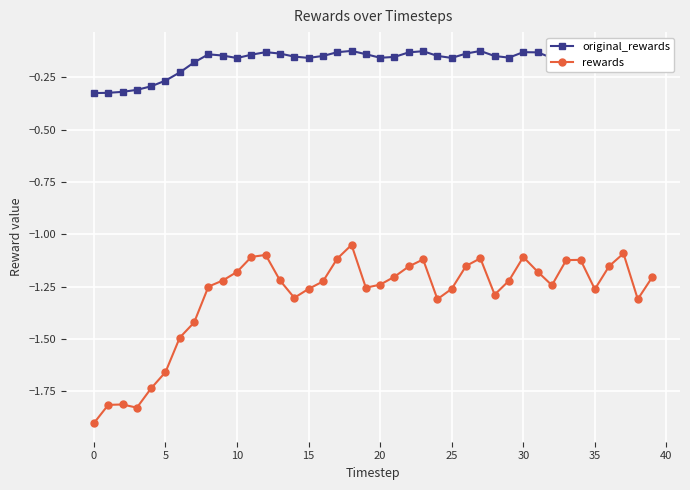

True or false: rewards has more than 0 points higher than both neighbors.

True